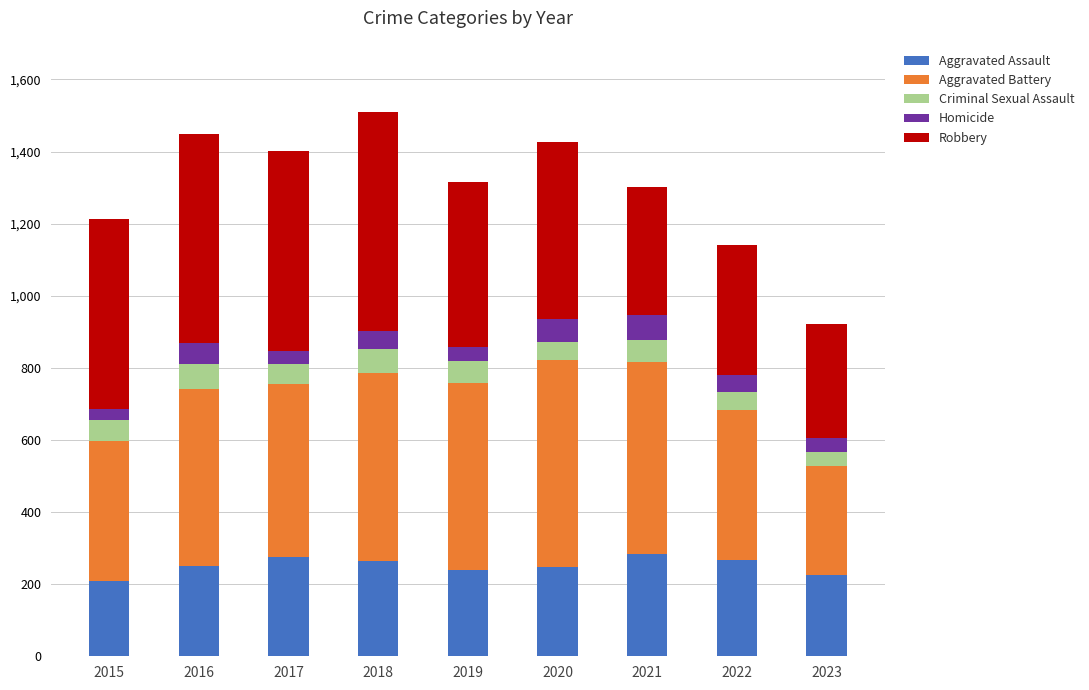

What is the lowest value of the Aggravated Assault series?

210